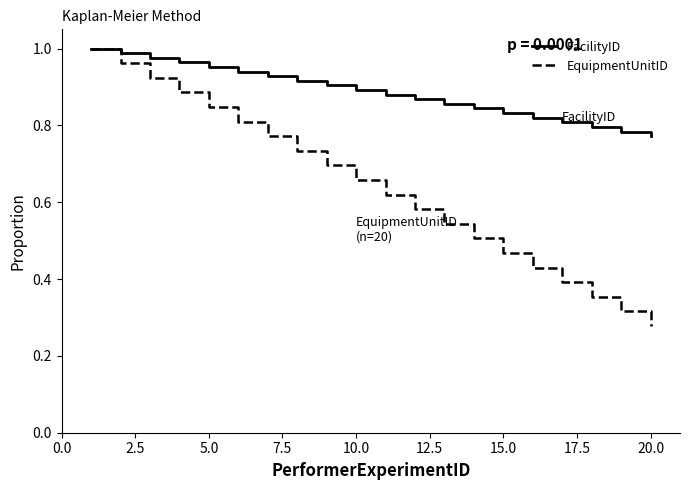

Which series has the largest range (max minus min)?

EquipmentUnitID